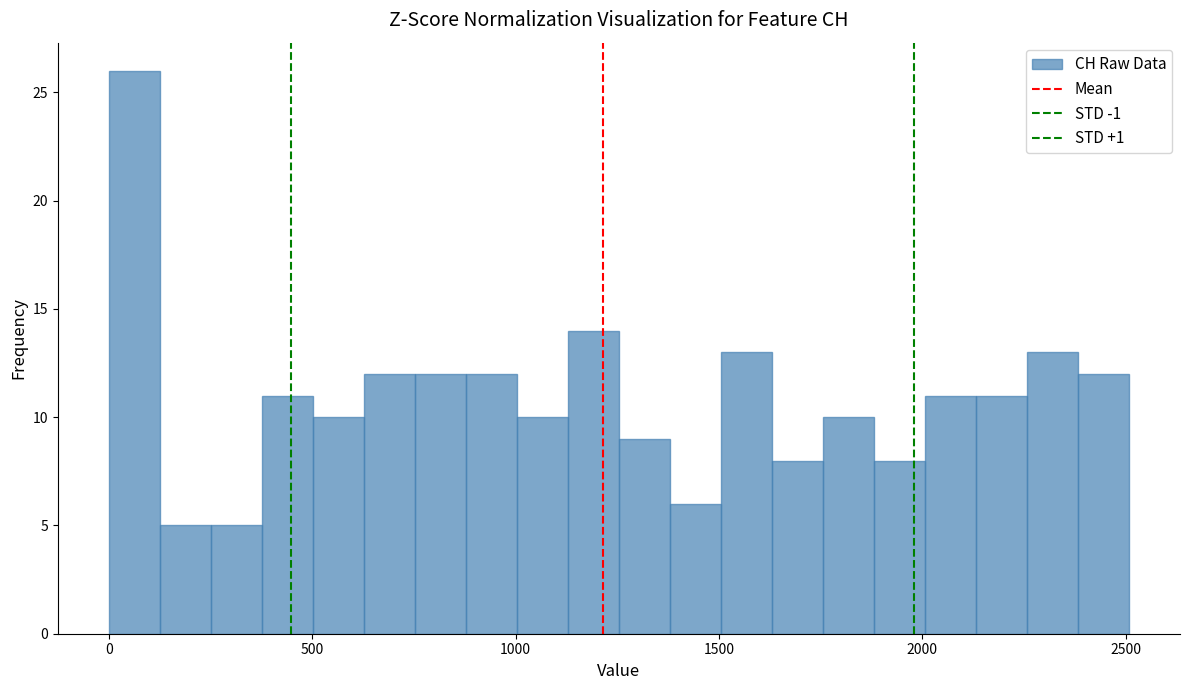

Read against the x-axis, roughly where is the centre of the tallest bar?

50